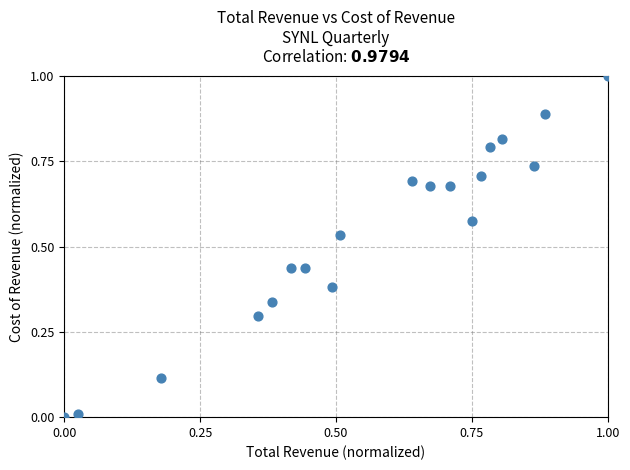

What is the range of Y values (max minus min)?

1.0